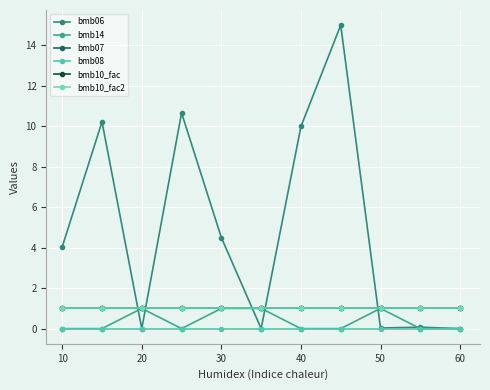

What are all the series names shown in the legend?

bmb06, bmb14, bmb07, bmb08, bmb10_fac, bmb10_fac2